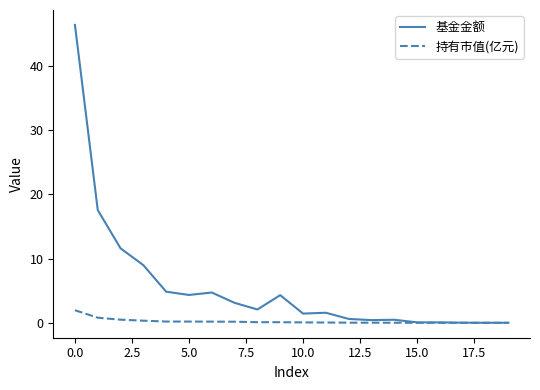

Which series has the largest total across all categories?

基金金额